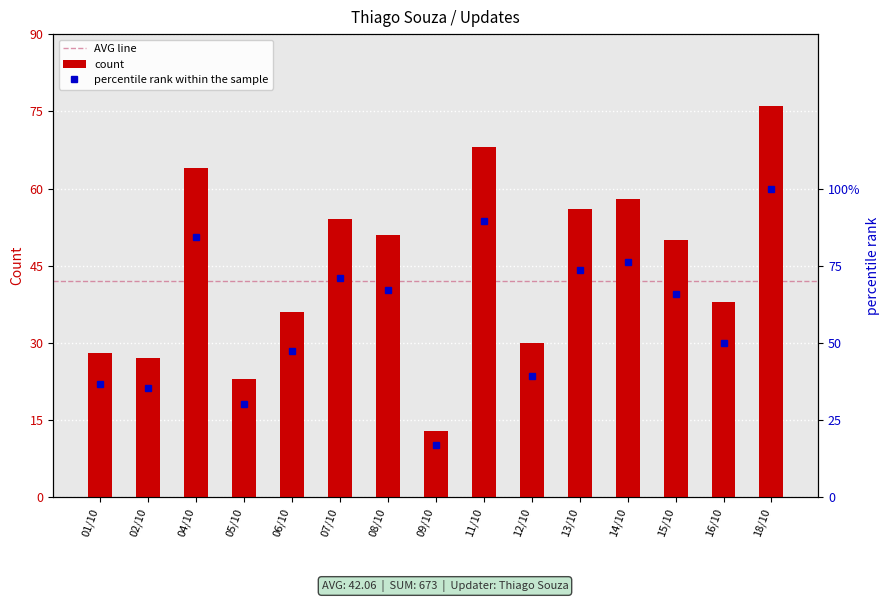

What is the label of the 11th bar from the left?

13/10